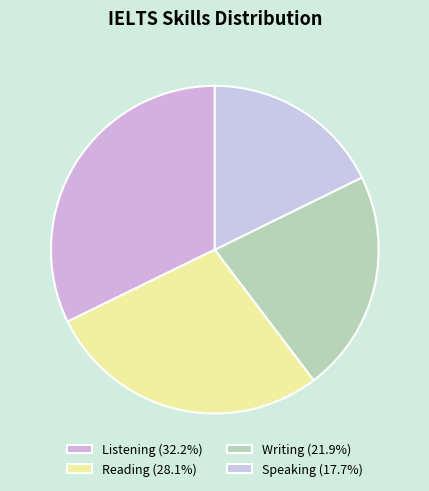

How many segments does this pie chart have?

4